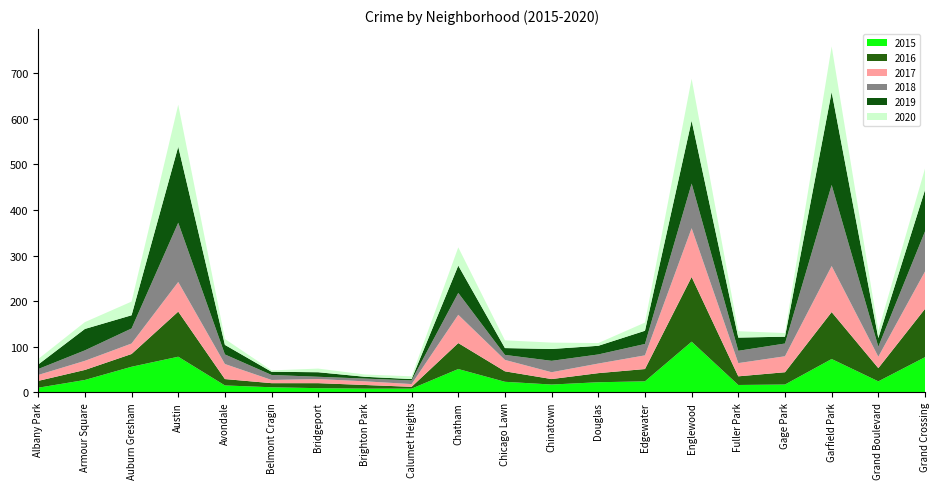

Reading left to right, transcribe all the data shown in this chart.

2015: Albany Park=10	Armour Square=27	Auburn Gresham=56	Austin=78	Avondale=15	Belmont Cragin=11	Bridgeport=9	Brighton Park=8	Calumet Heights=8	Chatham=51	Chicago Lawn=23	Chinatown=17	Douglas=22	Edgewater=24	Englewood=111	Fuller Park=16	Gage Park=17	Garfield Park=73	Grand Boulevard=24	Grand Crossing=77
2016: Albany Park=15	Armour Square=22	Auburn Gresham=28	Austin=99	Avondale=14	Belmont Cragin=9	Bridgeport=11	Brighton Park=8	Calumet Heights=4	Chatham=57	Chicago Lawn=23	Chinatown=12	Douglas=20	Edgewater=27	Englewood=142	Fuller Park=19	Gage Park=27	Garfield Park=103	Grand Boulevard=29	Grand Crossing=106
2017: Albany Park=13	Armour Square=20	Auburn Gresham=23	Austin=65	Avondale=33	Belmont Cragin=7	Bridgeport=9	Brighton Park=8	Calumet Heights=6	Chatham=62	Chicago Lawn=25	Chinatown=15	Douglas=21	Edgewater=30	Englewood=107	Fuller Park=29	Gage Park=35	Garfield Park=101	Grand Boulevard=25	Grand Crossing=82
2018: Albany Park=13	Armour Square=23	Auburn Gresham=33	Austin=130	Avondale=21	Belmont Cragin=11	Bridgeport=5	Brighton Park=6	Calumet Heights=8	Chatham=48	Chicago Lawn=11	Chinatown=25	Douglas=20	Edgewater=25	Englewood=98	Fuller Park=27	Gage Park=28	Garfield Park=178	Grand Boulevard=22	Grand Crossing=88
2019: Albany Park=10	Armour Square=47	Auburn Gresham=29	Austin=167	Avondale=21	Belmont Cragin=7	Bridgeport=10	Brighton Park=4	Calumet Heights=3	Chatham=60	Chicago Lawn=15	Chinatown=26	Douglas=19	Edgewater=29	Englewood=138	Fuller Park=29	Gage Park=15	Garfield Park=204	Grand Boulevard=19	Grand Crossing=91
2020: Albany Park=12	Armour Square=15	Auburn Gresham=30	Austin=92	Avondale=13	Belmont Cragin=3	Bridgeport=8	Brighton Park=5	Calumet Heights=6	Chatham=40	Chicago Lawn=17	Chinatown=14	Douglas=6	Edgewater=18	Englewood=92	Fuller Park=14	Gage Park=8	Garfield Park=100	Grand Boulevard=16	Grand Crossing=47